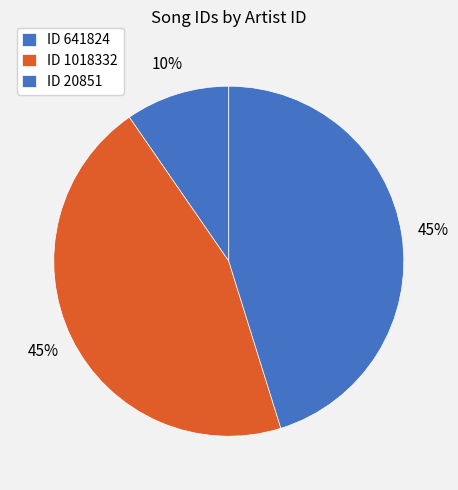

How many segments does this pie chart have?

3